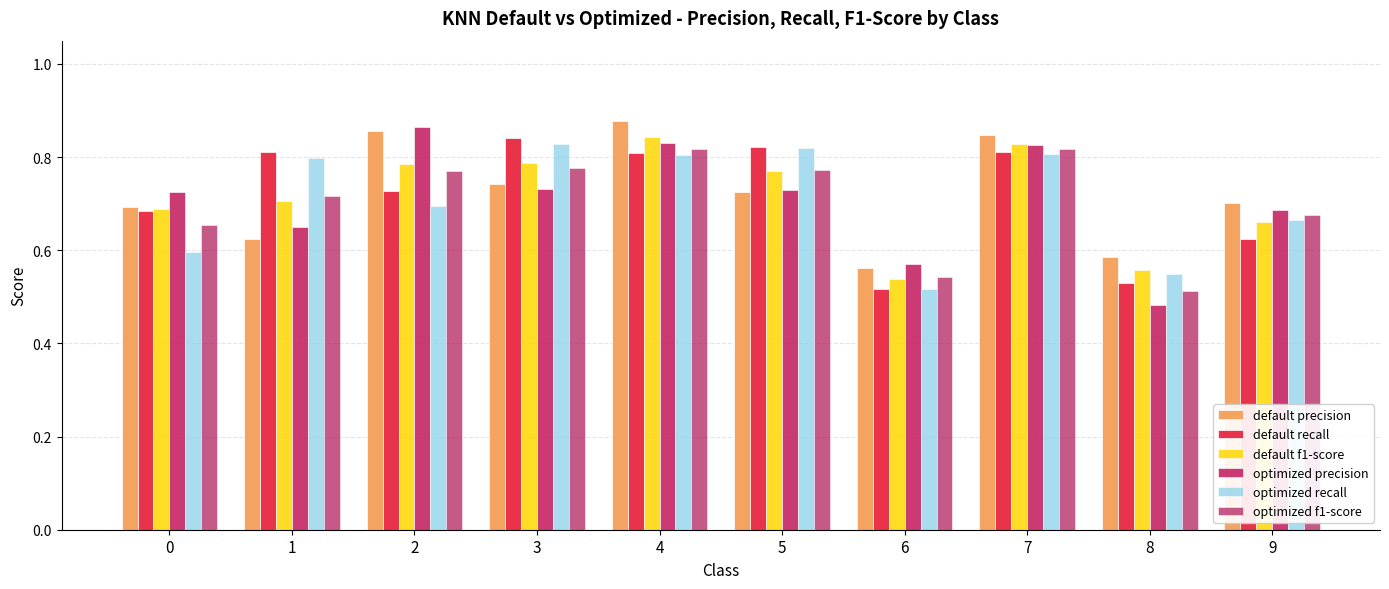

Where is optimized f1-score nearest to the value 0?

8